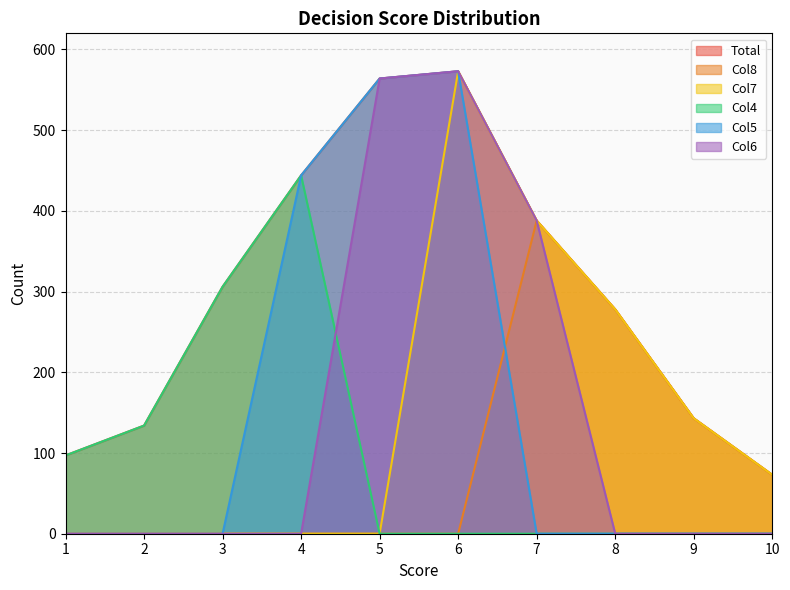

What is the sum of all Col6 values?

1525